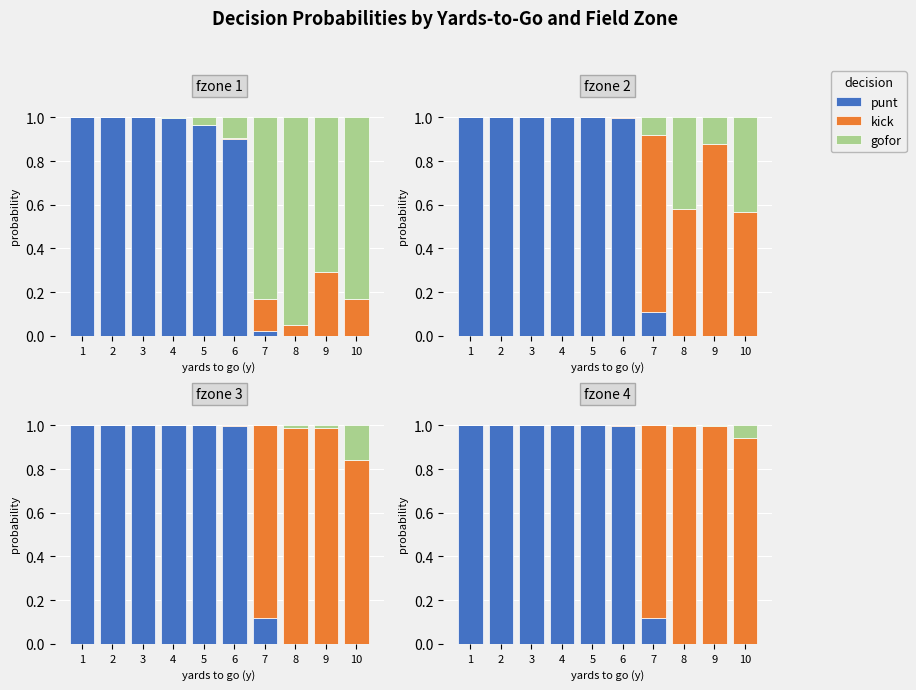

Count the number of data series in this chart.

3